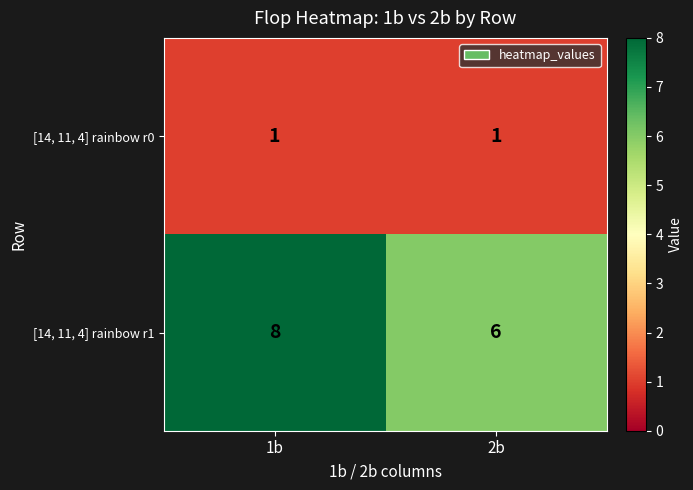

Between 1b and 2b, which series saw the biggest shift?

[14, 11, 4] rainbow r1